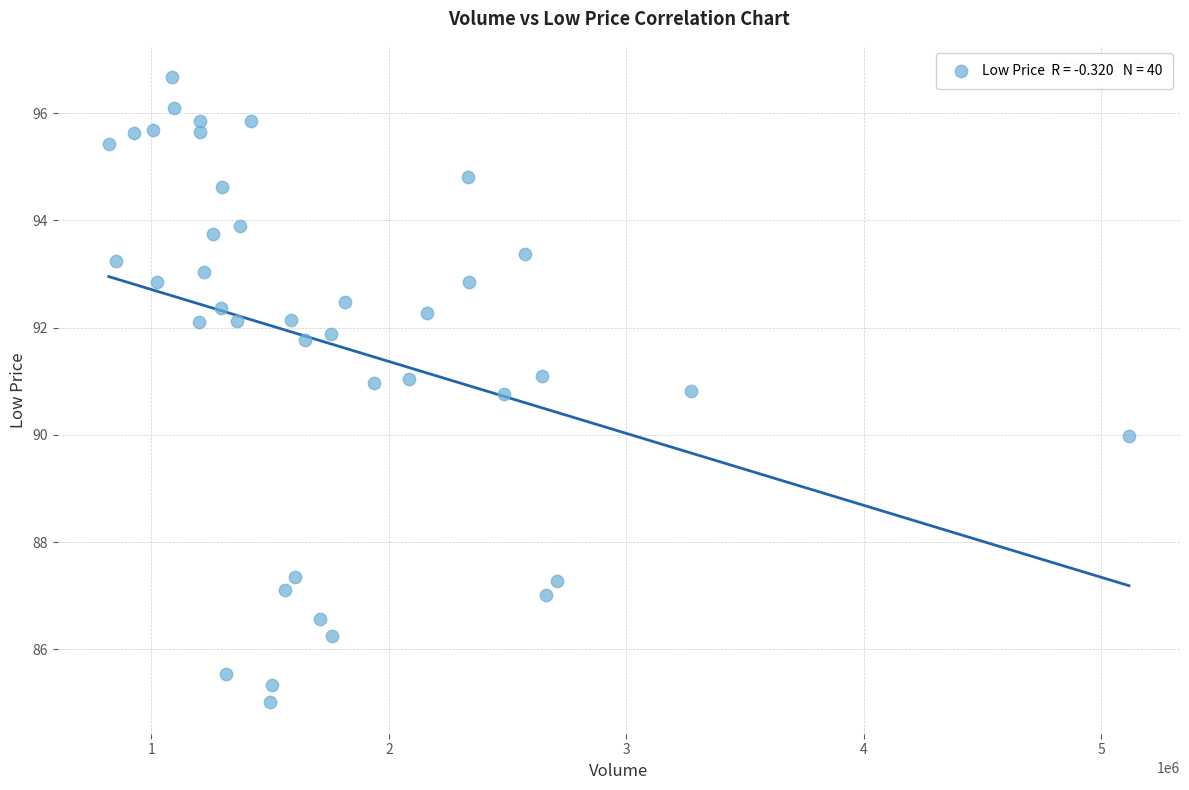

What is the range of X values (max minus min)?

4295300.0